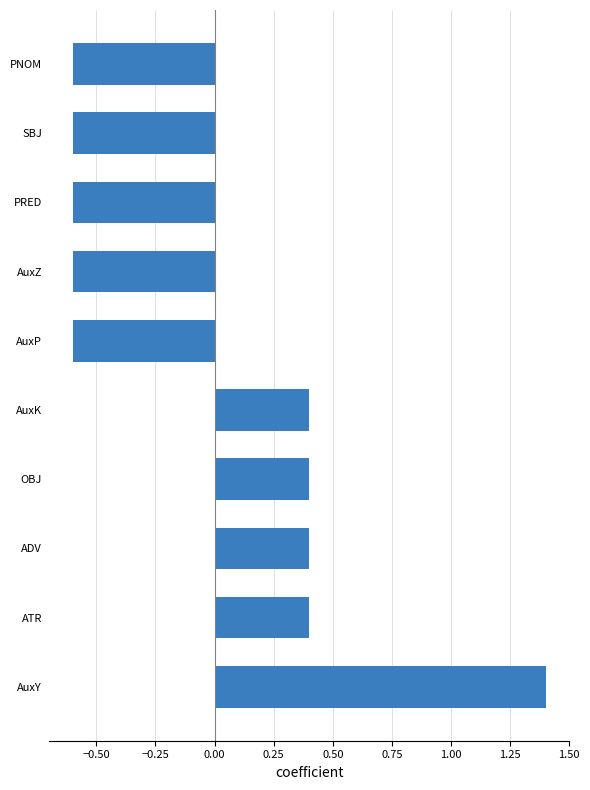

Are the bars grouped side by side (vs. stacked)?

No